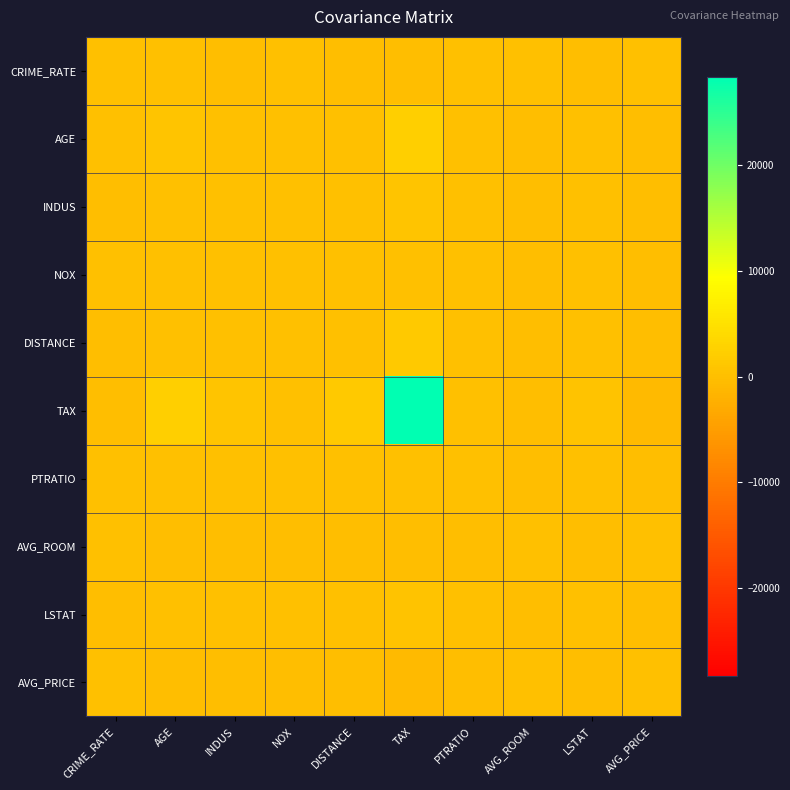

Which series has the largest range (max minus min)?

TAX